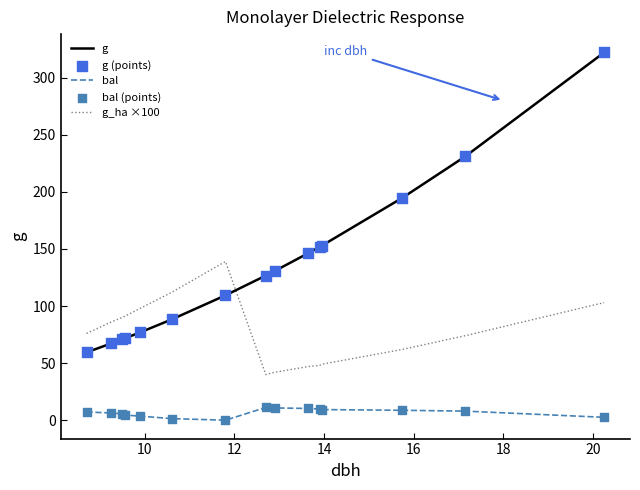

Which series has the largest total across all categories?

g